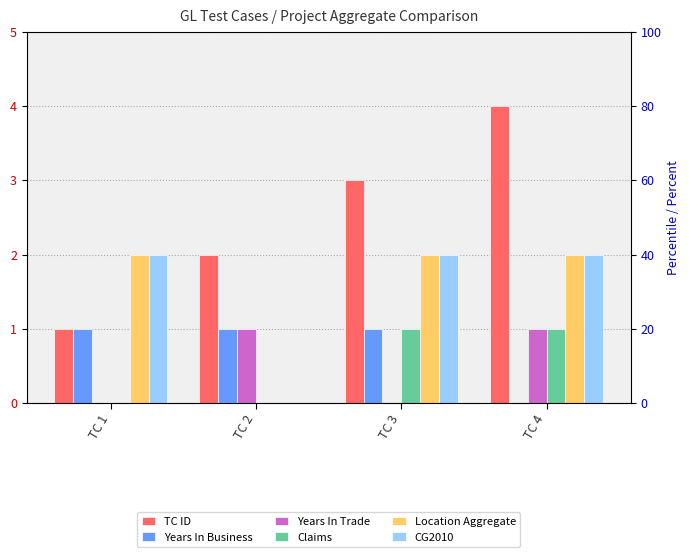

What is the difference between the highest and lowest values at TC 2?

2